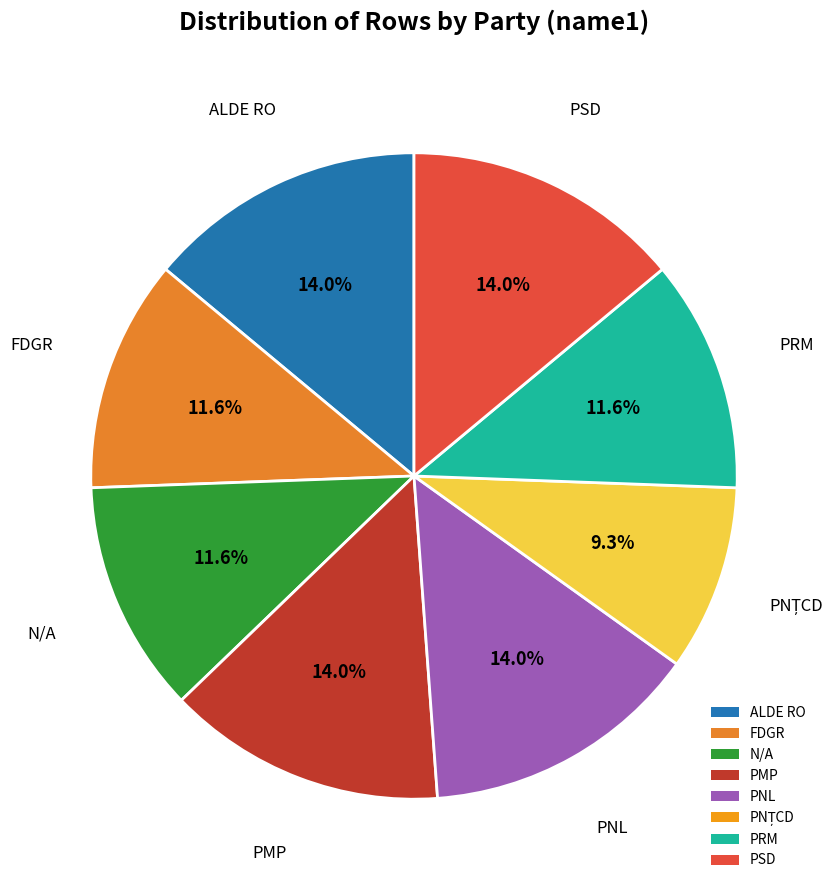

Do PNL and ALDE RO together represent more than half of the pie?

No